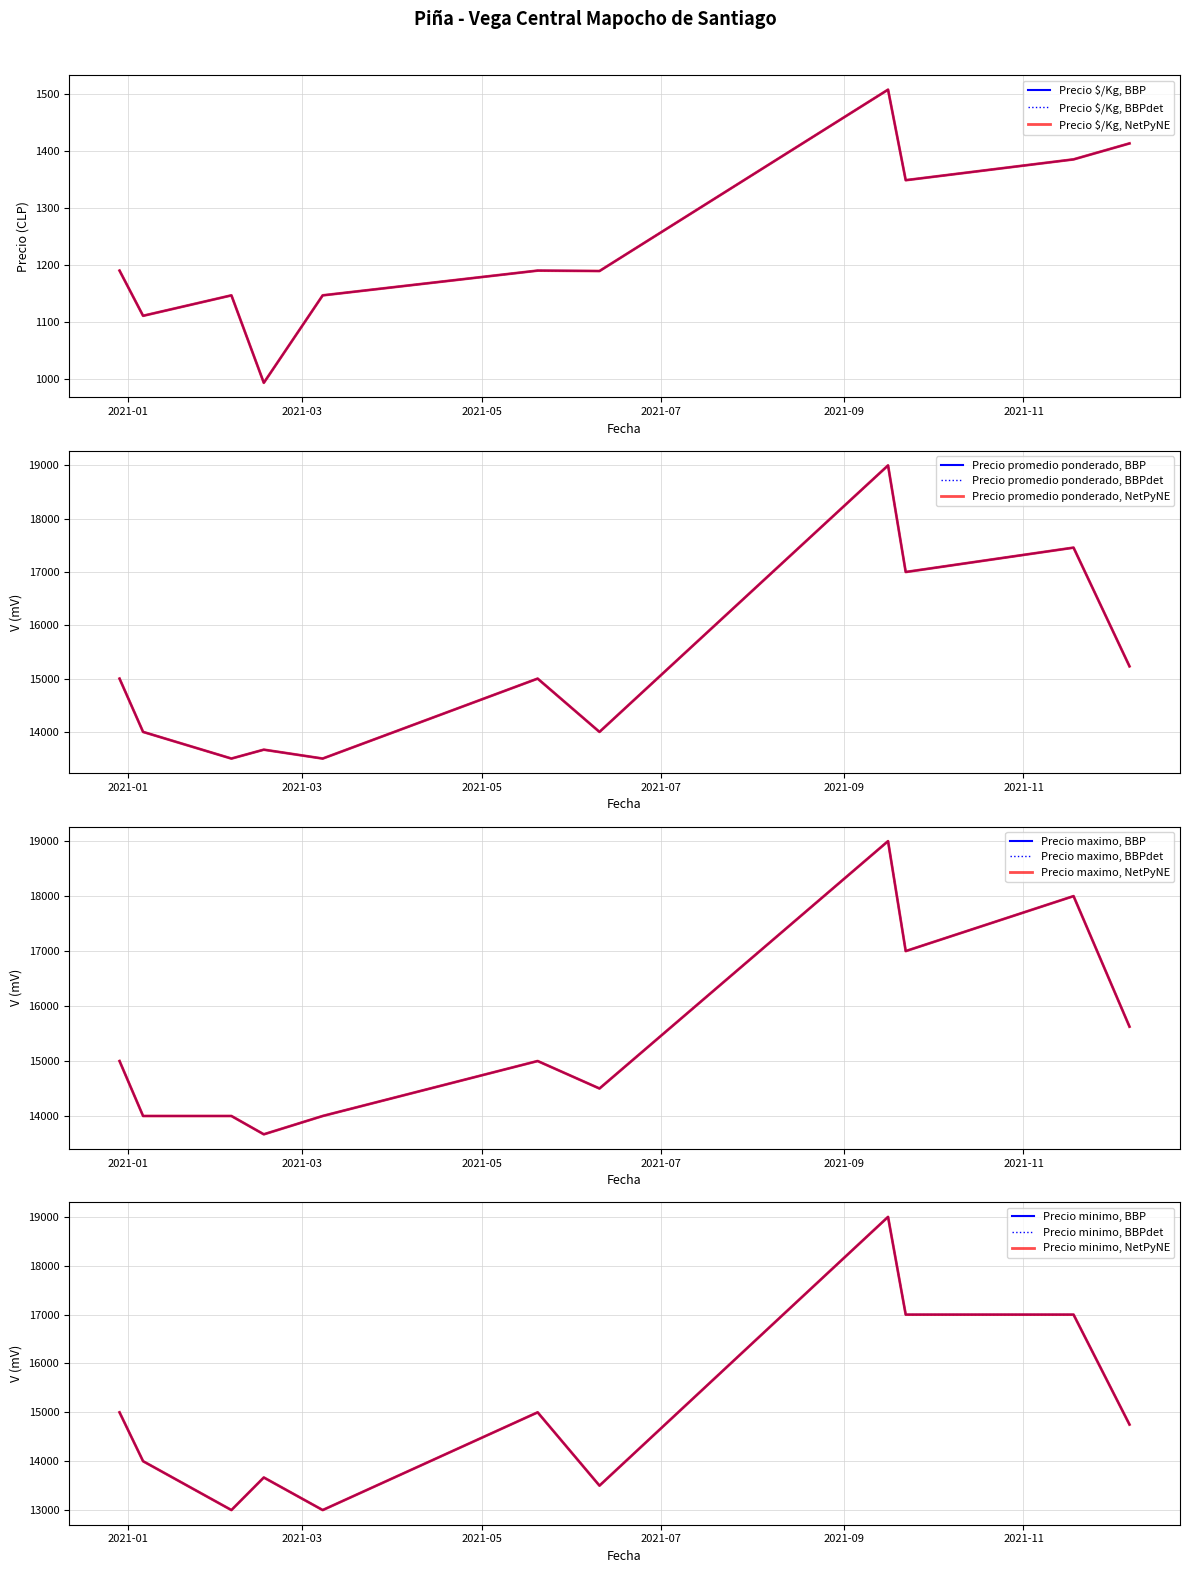

Between 2021-11-18 and 2020-12-29, which series saw the biggest shift?

Precio maximo